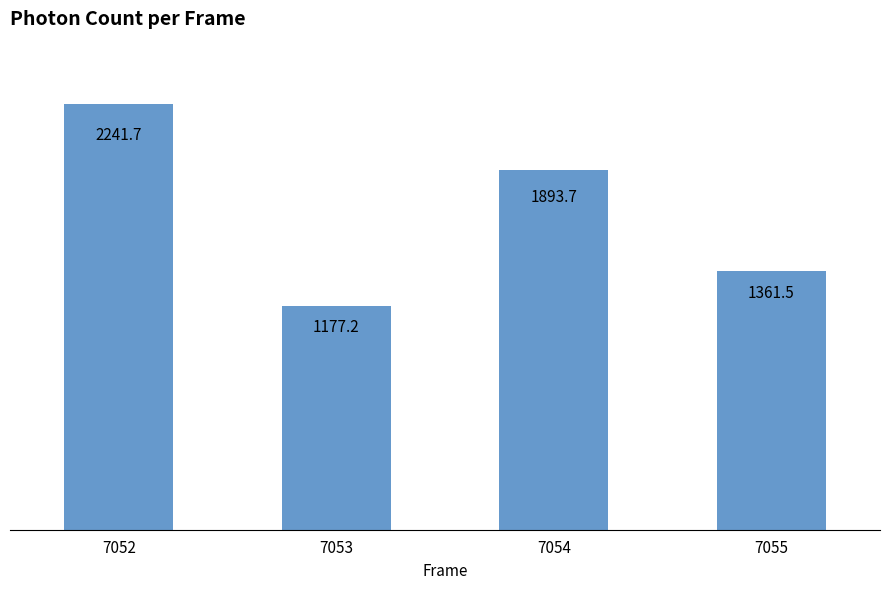

Reading right to left, what are all the values shown in this chart?

7055=1361.5	7054=1893.7	7053=1177.2	7052=2241.7